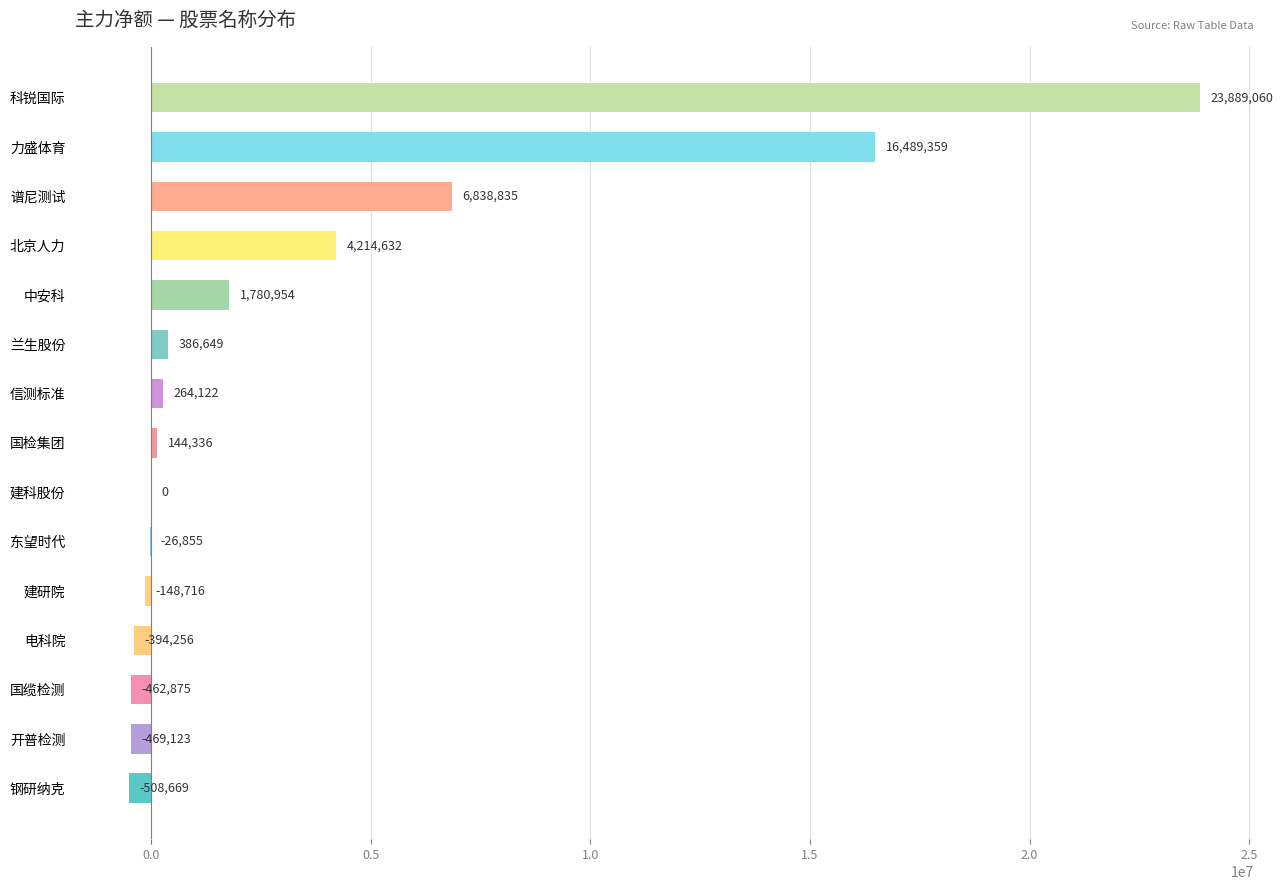

At which label is the value closest to 11690195?

力盛体育